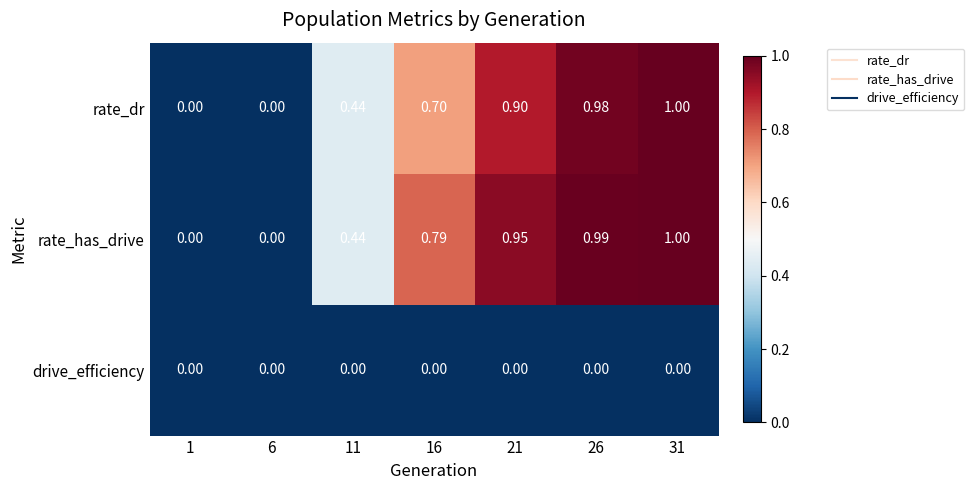

Which series changed the most between 1 and 26?

rate_has_drive